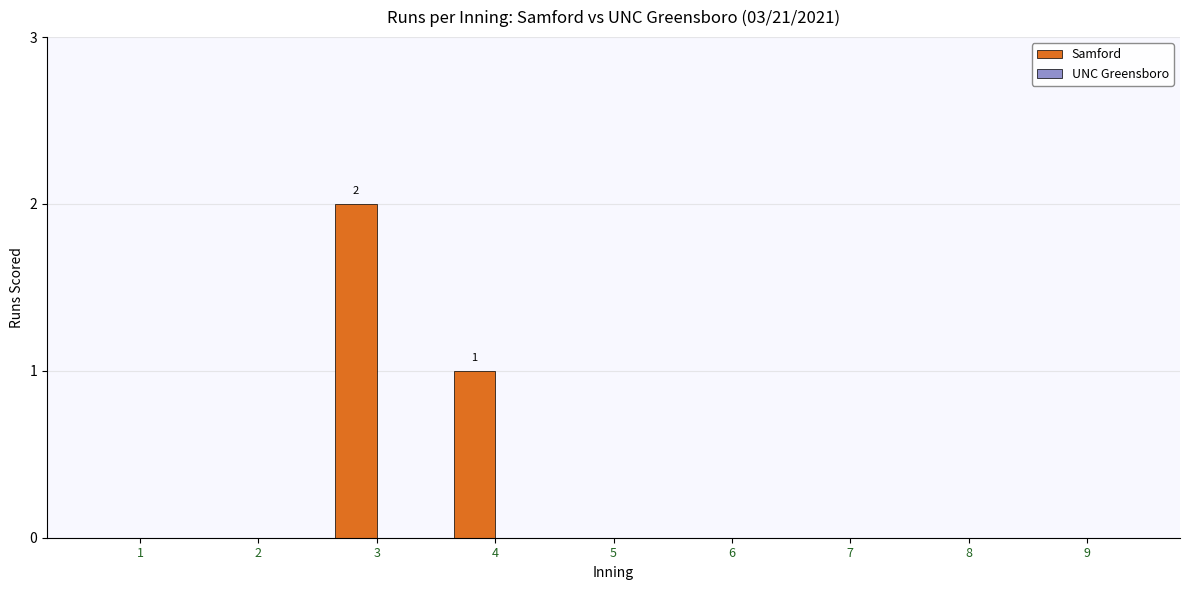

Between 4 and 7, which is larger?

4